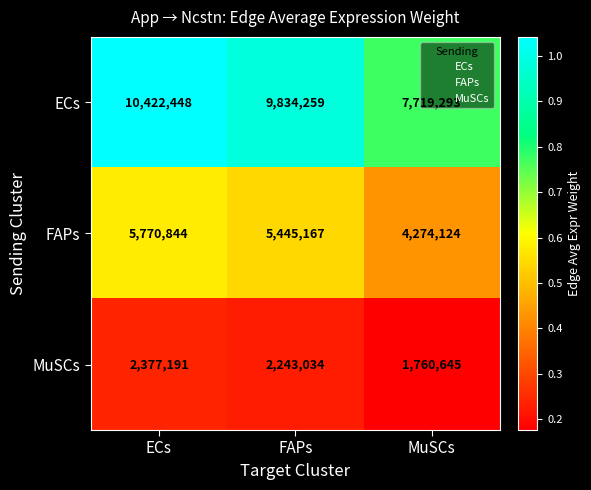

At which label does ECs first exceed 9834259?

ECs